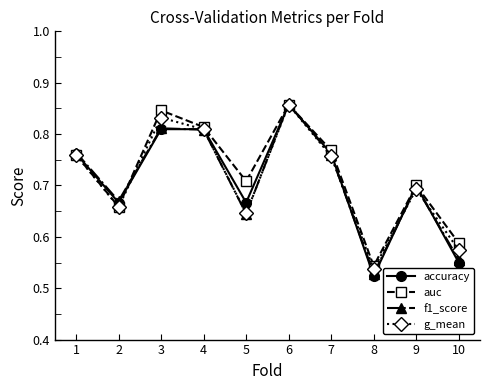

Count the f1_score values in the range 0 to 1.

10